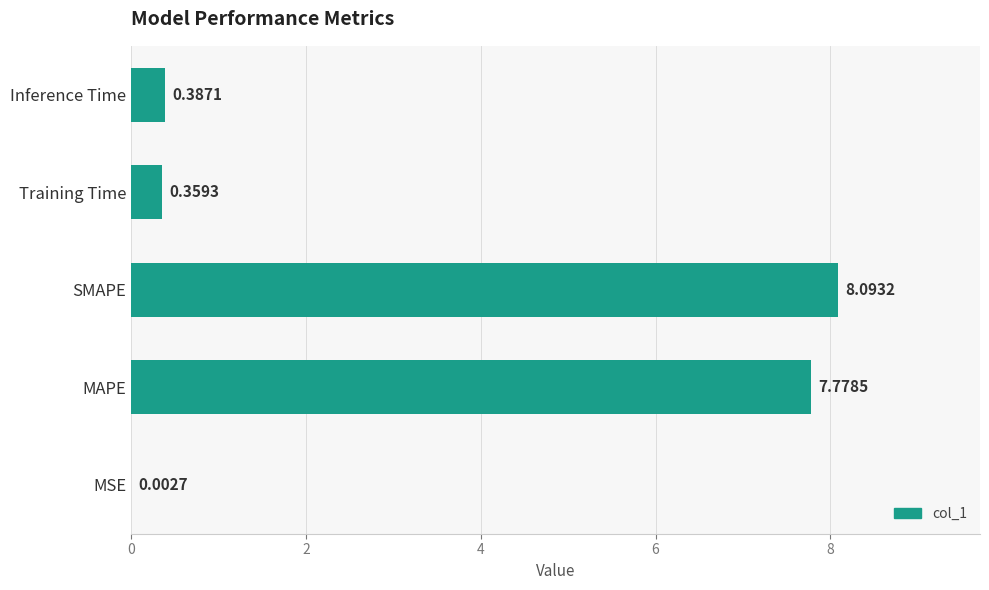

What is the change in value from SMAPE to Inference Time?

-7.7